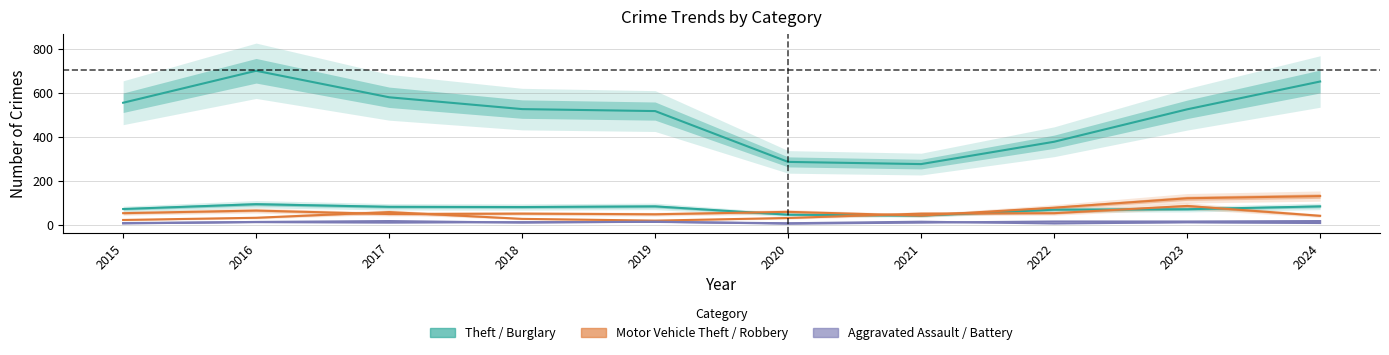

True or false: Motor Vehicle Theft and Aggravated Battery intersect in this chart.

False